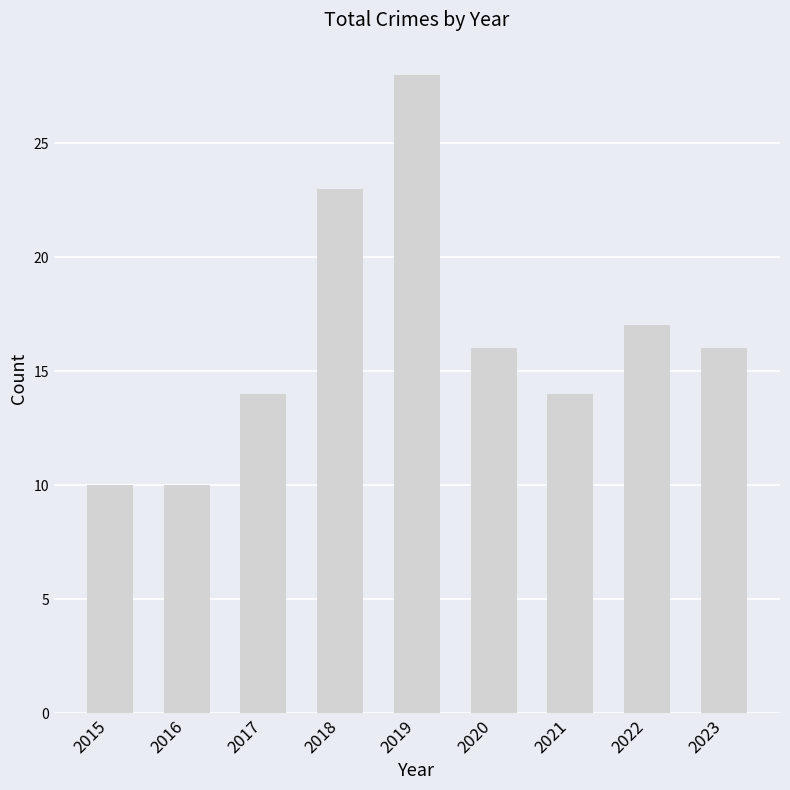

What is the change in value from 2016 to 2021?

+4